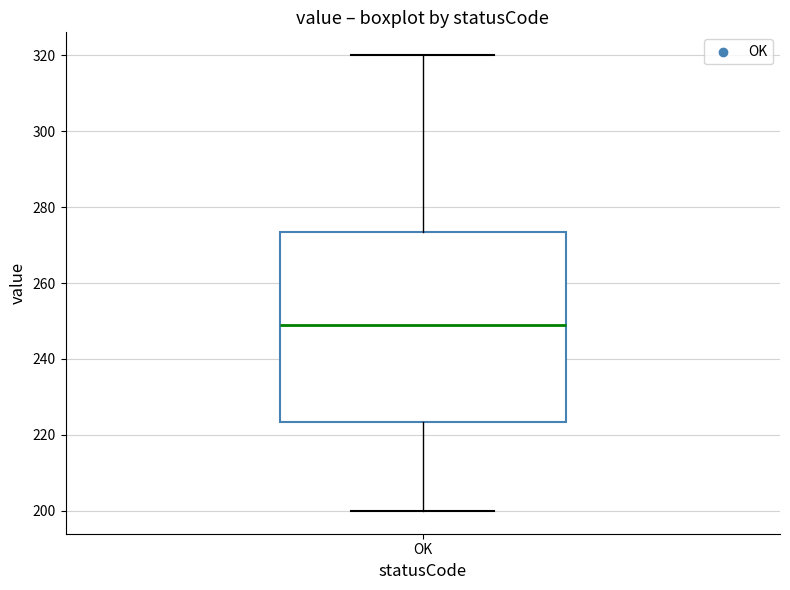

Where does the lower whisker of the box for OK end on the y-axis? The values are not printed on the chart, so give them approximately, as read against the axis.

200